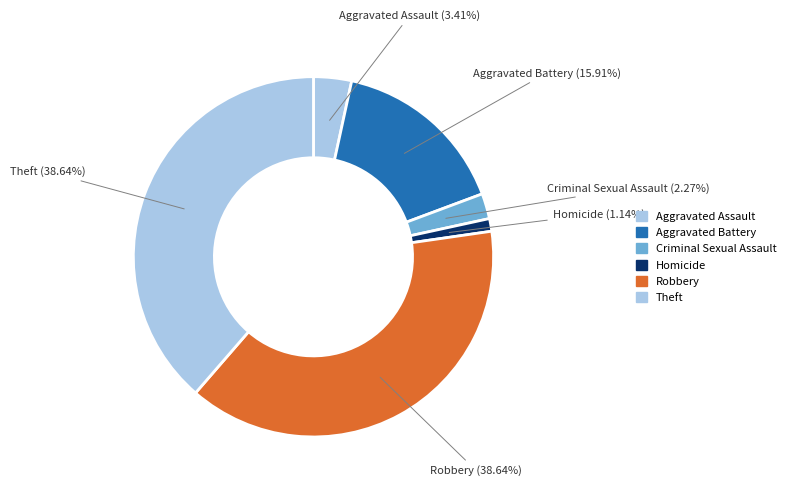

To the nearest percent, what percentage of the pie is Theft?

39%